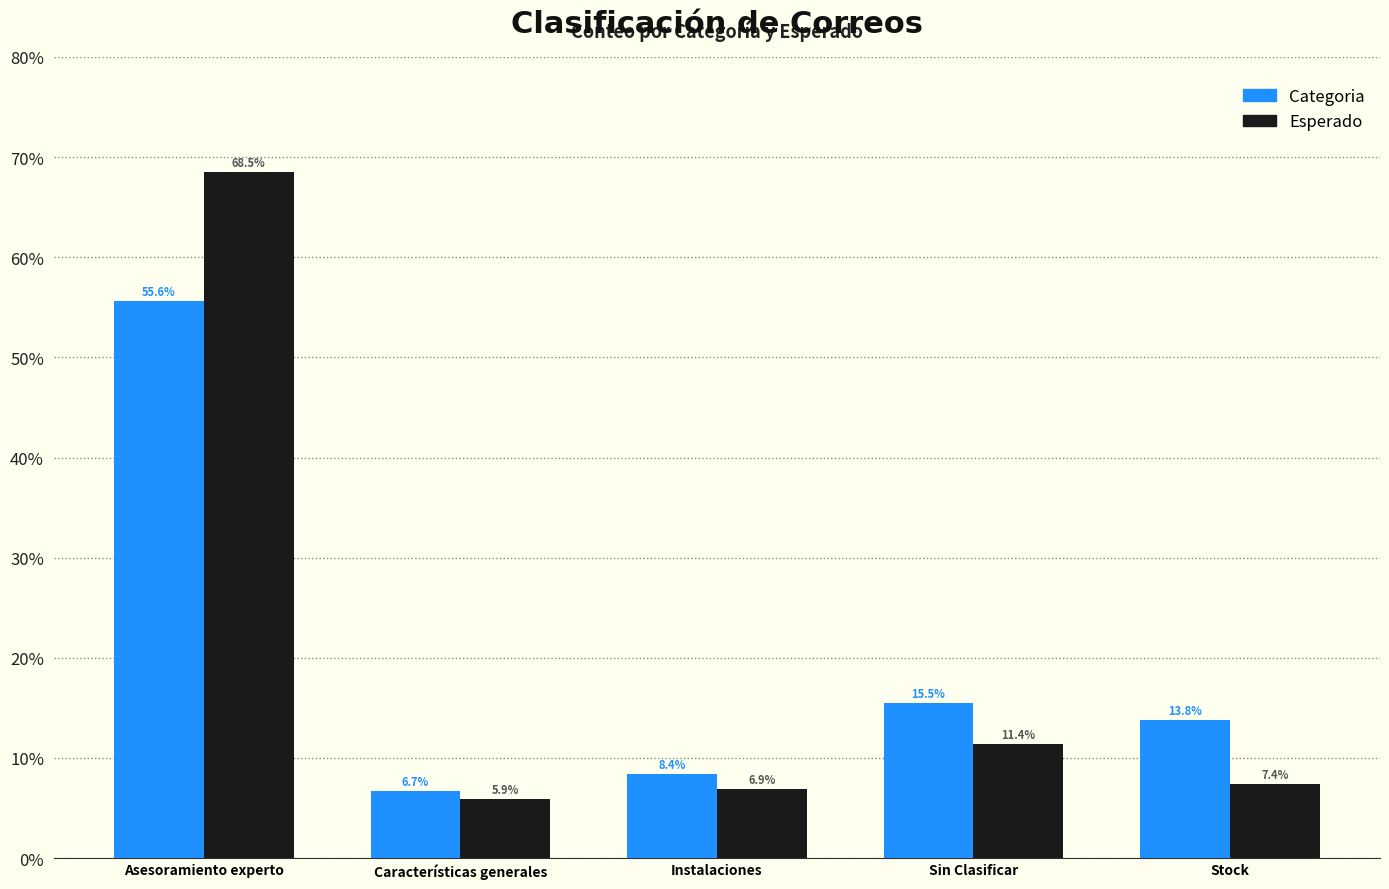

What position from the left is Stock?

5